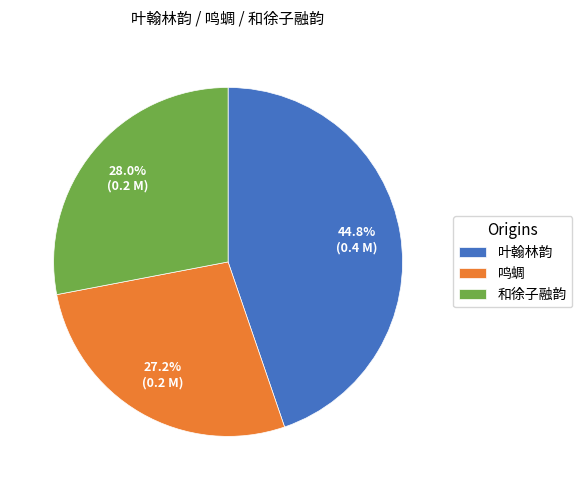

Rank the categories by value from highest to lowest.

叶翰林韵, 和徐子融韵, 鸣蜩